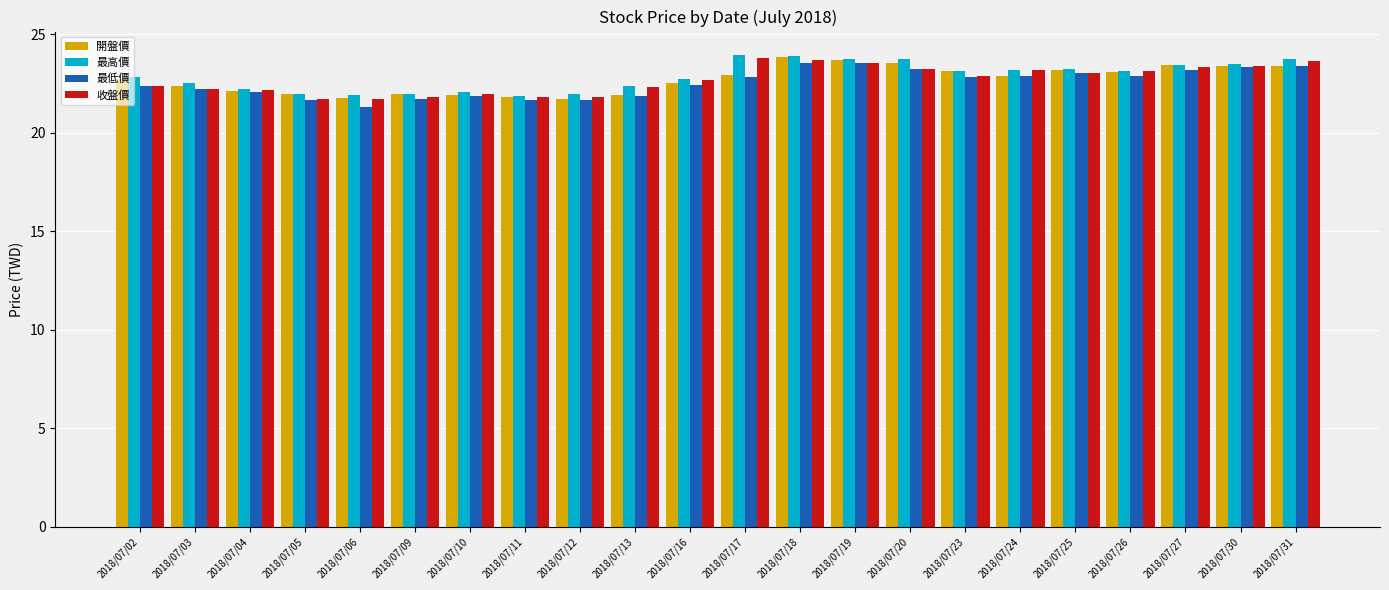

The value of 開盤價 at 2018/07/17 is 11.8. True or false?

False